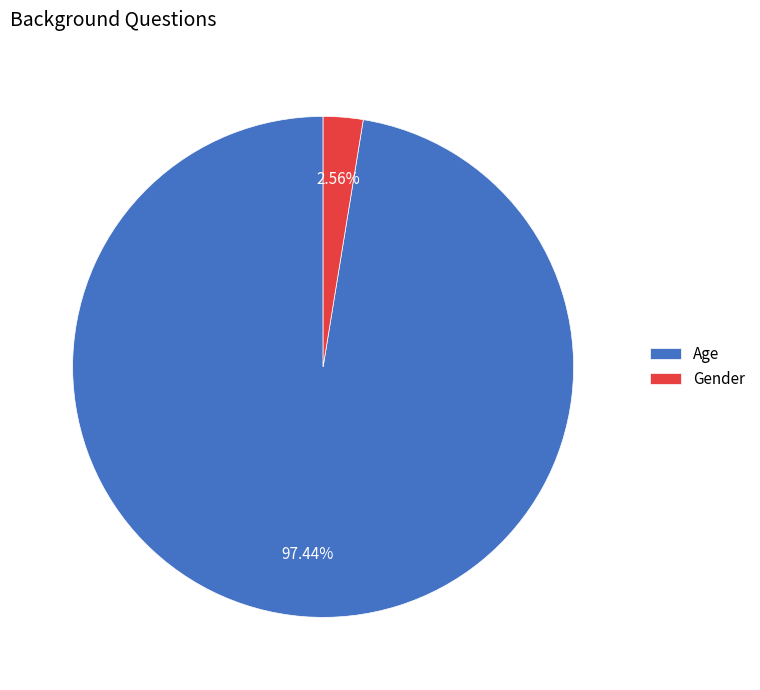

What percentage do Gender and Age together represent?

100.0%